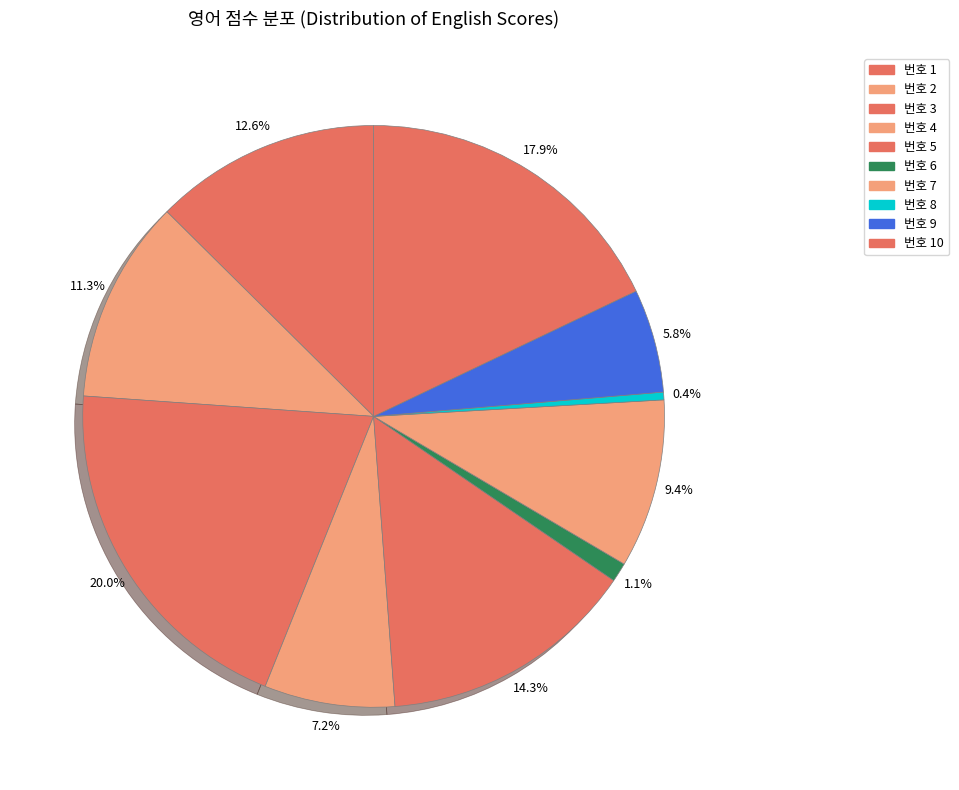

Which category has the biggest portion of the pie?

3